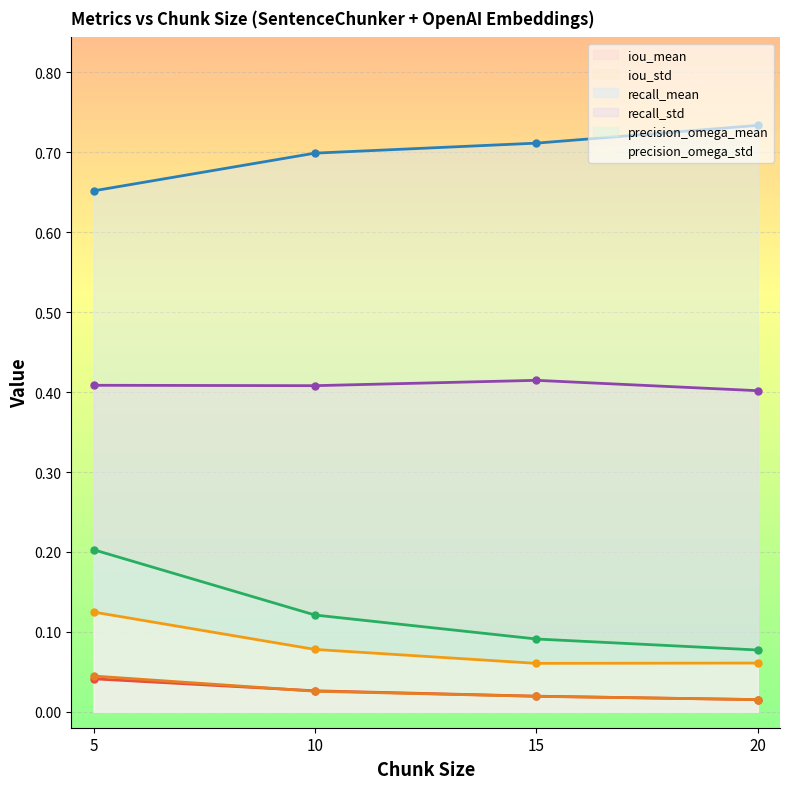

At which label is iou_mean (line) closest to 0?

20